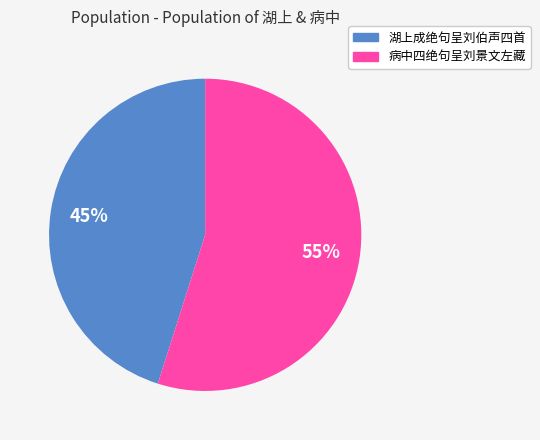

To the nearest percent, what is the average slice percentage?

50%